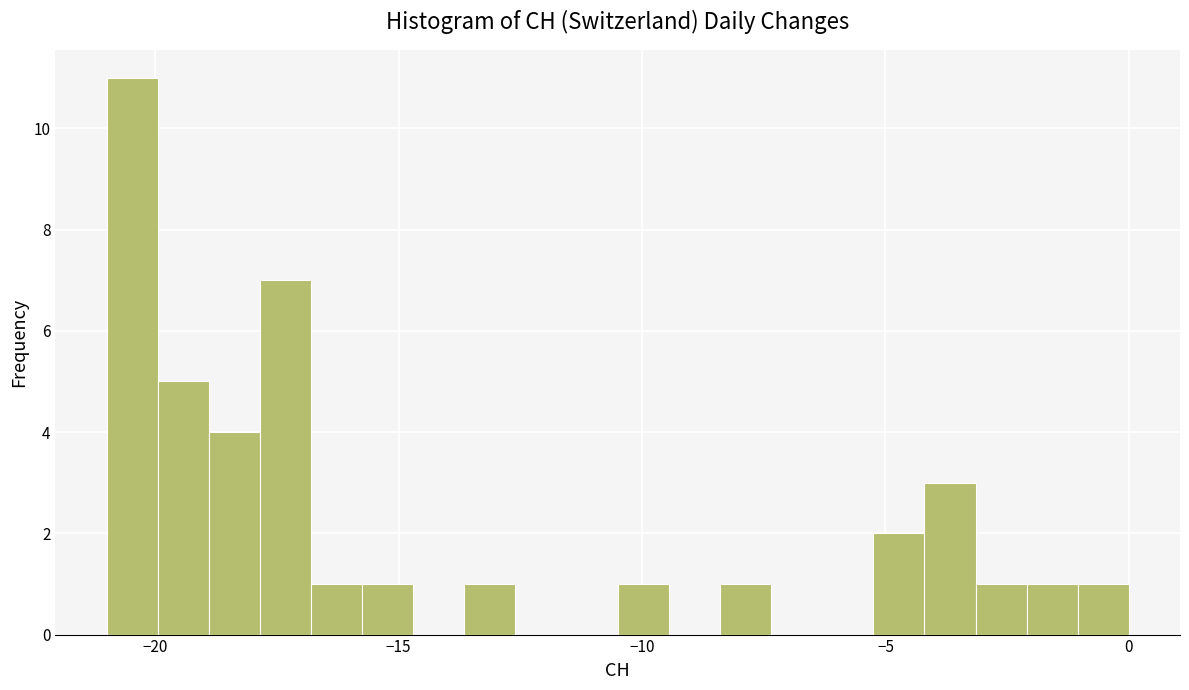

Around what value on the x-axis is the tallest bar? Give the approximate position of its centre, as read against the axis.

-20.5